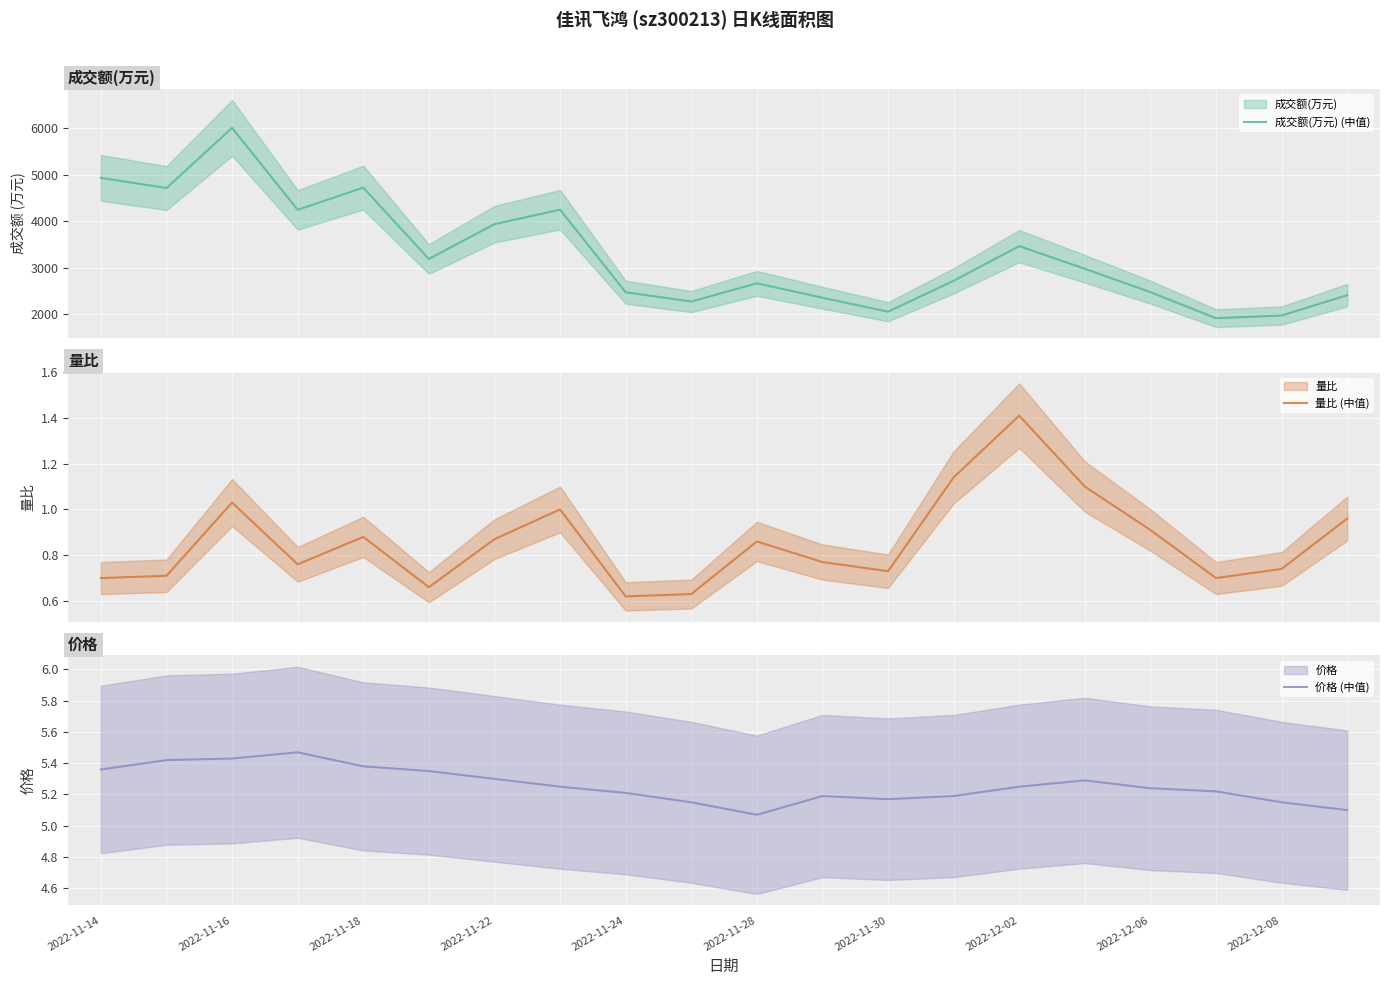

What is the approximate value of 价格 (中值) at 2022-11-14?

5.4